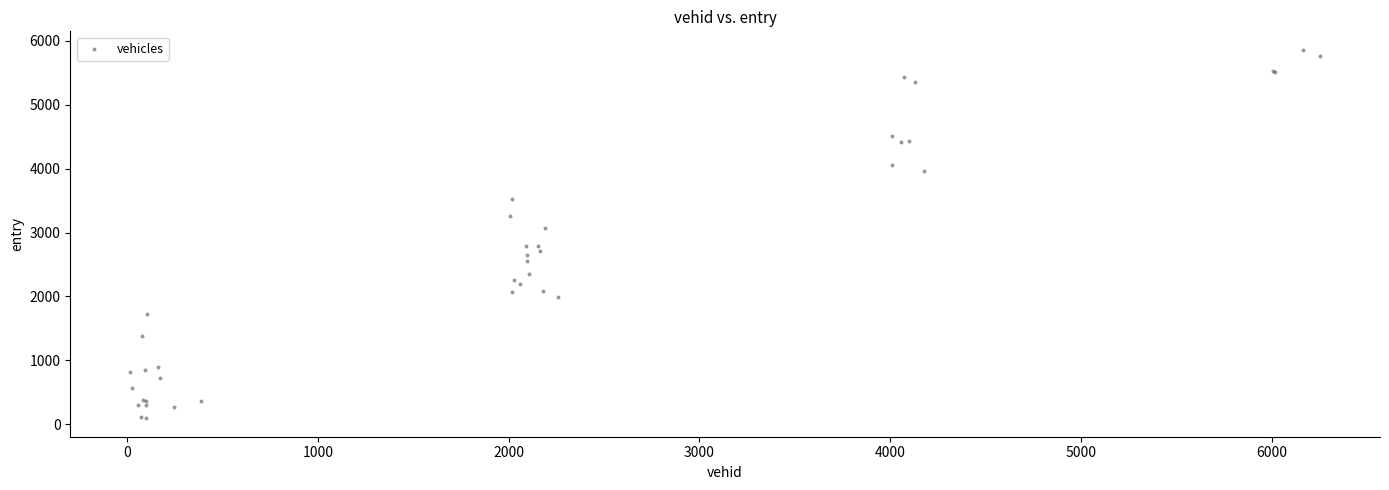

What Y value in the scatter plot is closest to 2977?

3066.0